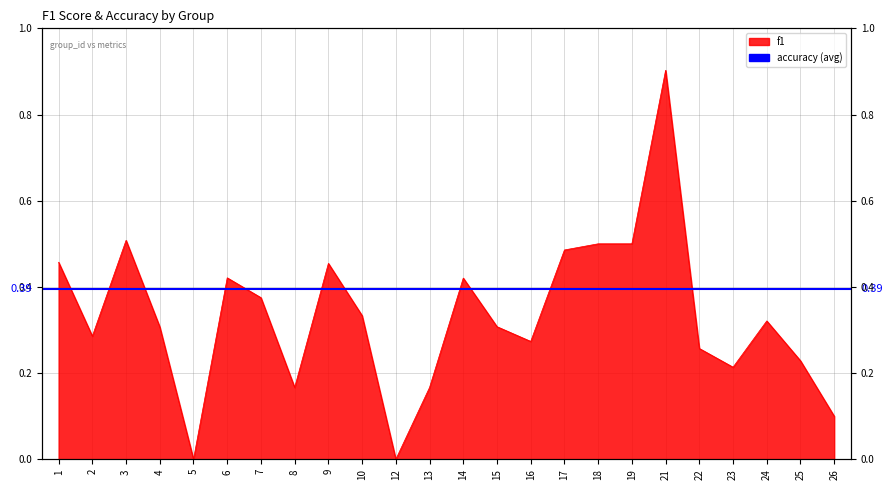

The value at 13 is 0.0. True or false?

False